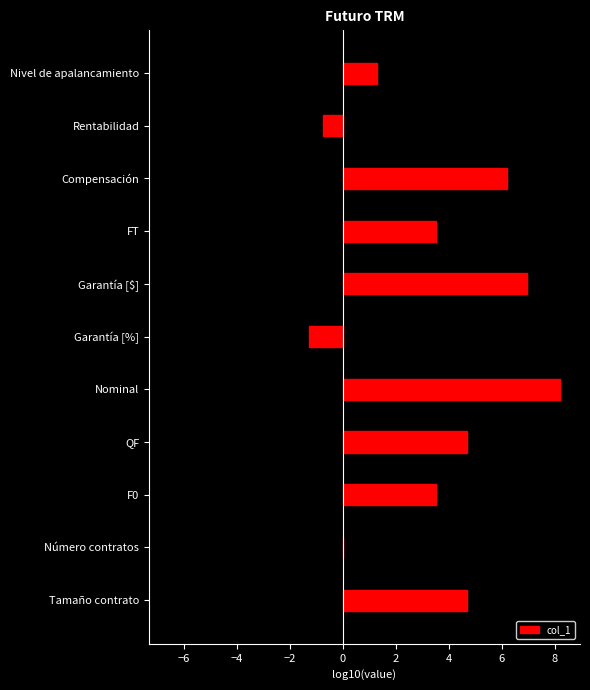

What is the sum of the col_1 values at QF and FT?

8.2